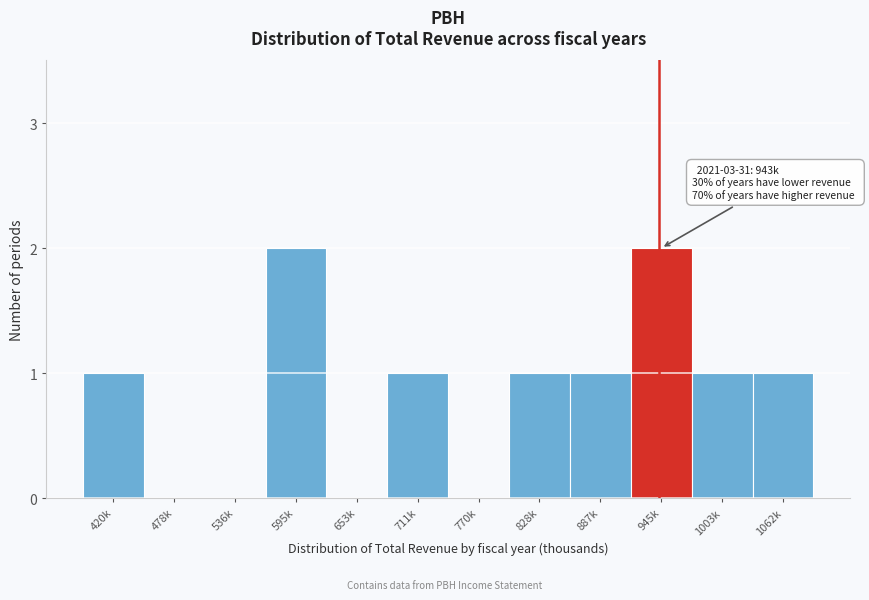

Reading left to right, transcribe all the data shown in this chart.

420k=1	478k=0	536k=0	595k=2	653k=0	711k=1	770k=0	828k=1	887k=1	945k=2	1003k=1	1062k=1